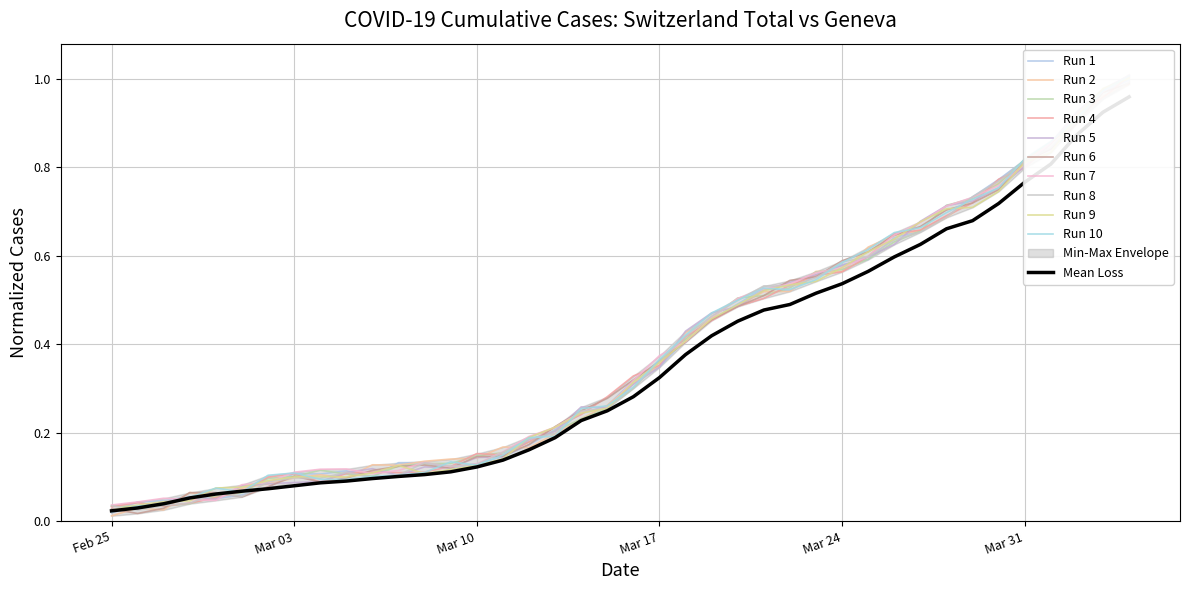

The value of CH at 2020-04-01 is 1.4. True or false?

False